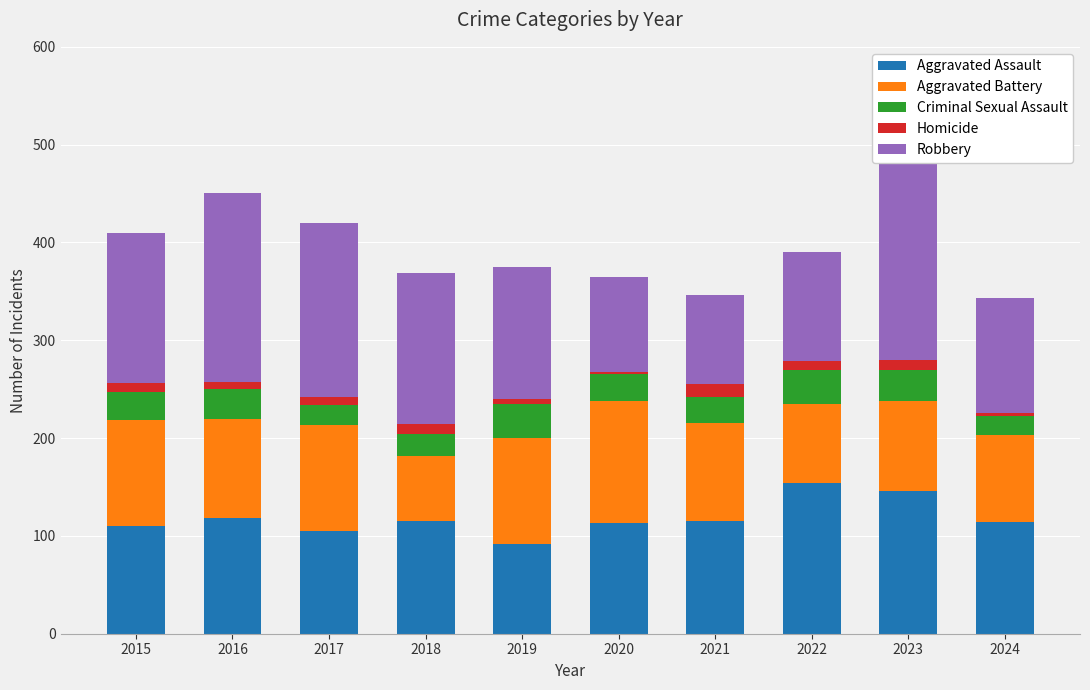

Reading left to right, transcribe all the data shown in this chart.

Aggravated Assault: 110	118	105	115	92	113	115	154	146	114
Aggravated Battery: 108	102	108	67	108	125	100	81	92	89
Criminal Sexual Assault: 29	30	21	22	35	28	27	35	32	20
Homicide: 9	7	8	10	5	2	13	9	10	3
Robbery: 154	194	178	155	135	97	91	111	260	117